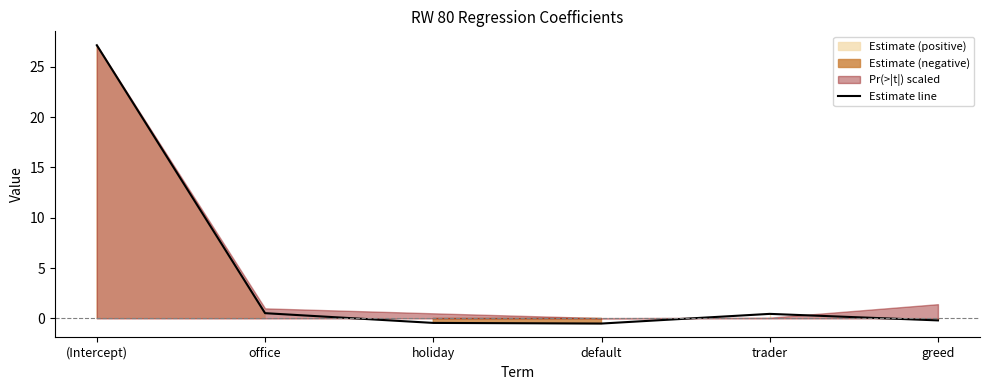

Reading right to left, what are all the values shown in this chart?

greed=-0.2	trader=0.4	default=-0.5	holiday=-0.4	office=0.5	(Intercept)=27.1